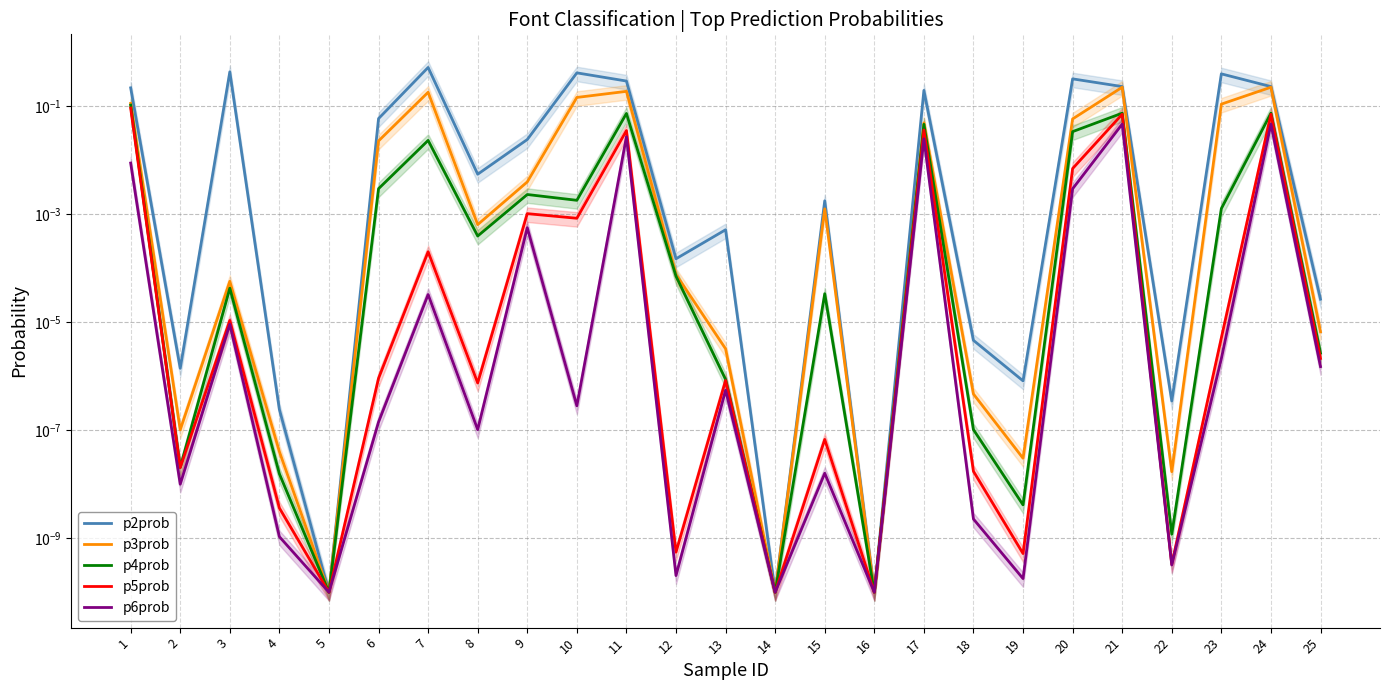

How many lines are shown in the chart?

5